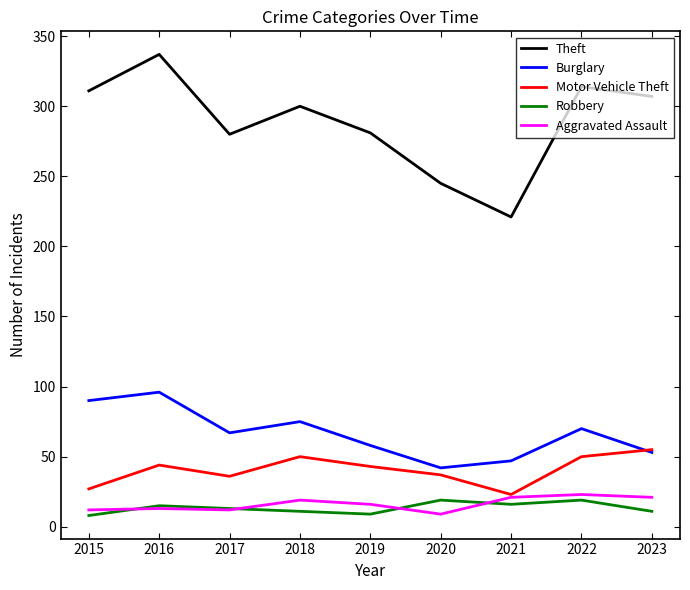

The Burglary series shows 70 at 2022. True or false?

True